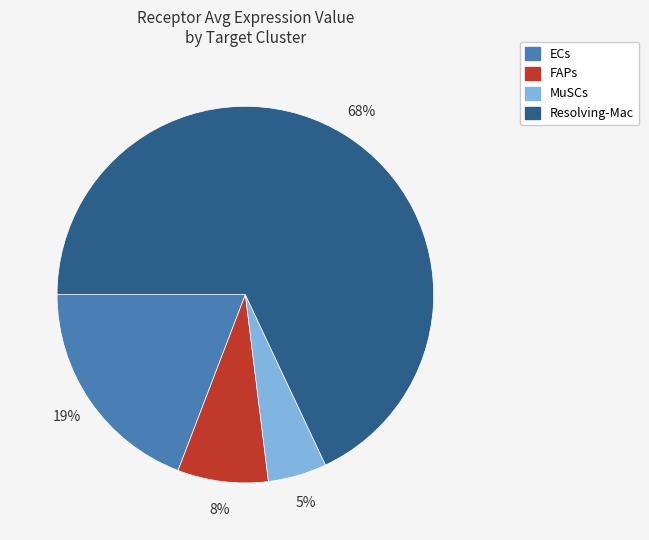

Which category accounts for the majority?

Resolving-Mac